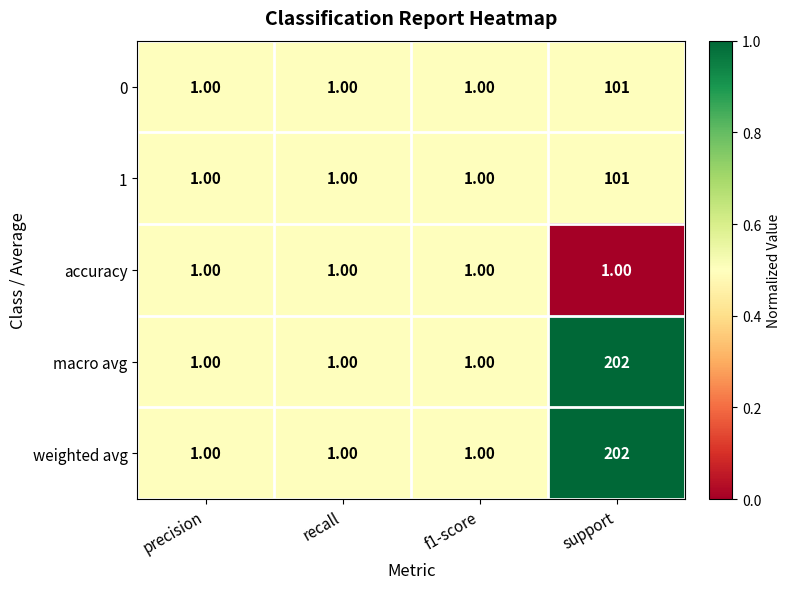

What is the sum of all 1 values?

104